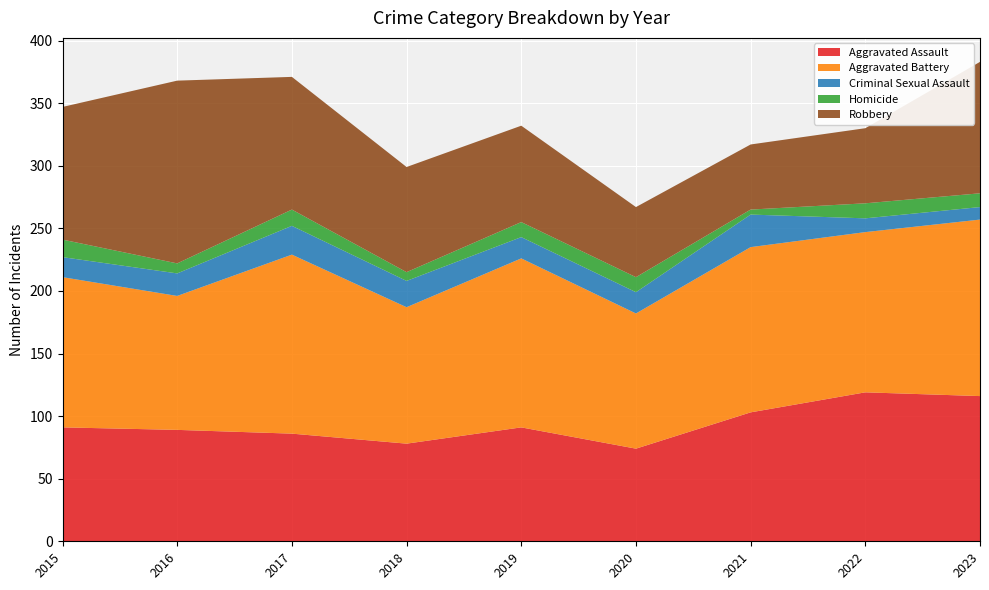

Reading left to right, list all the values displayed in this chart.

Aggravated Assault: 91	89	86	78	91	74	103	119	116
Aggravated Battery: 120	107	143	109	135	108	132	128	141
Criminal Sexual Assault: 16	18	23	21	17	17	26	11	10
Homicide: 14	8	13	7	12	12	4	12	11
Robbery: 106	146	106	84	77	56	52	60	105